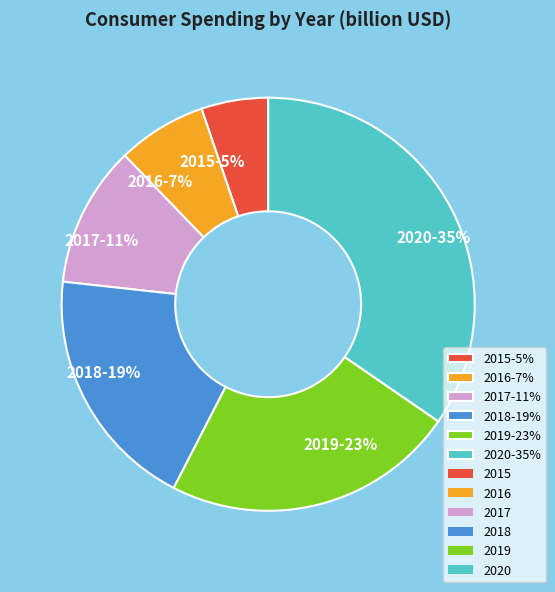

To the nearest percent, what is the difference between the 2016 and 2015 slice percentages?

2%